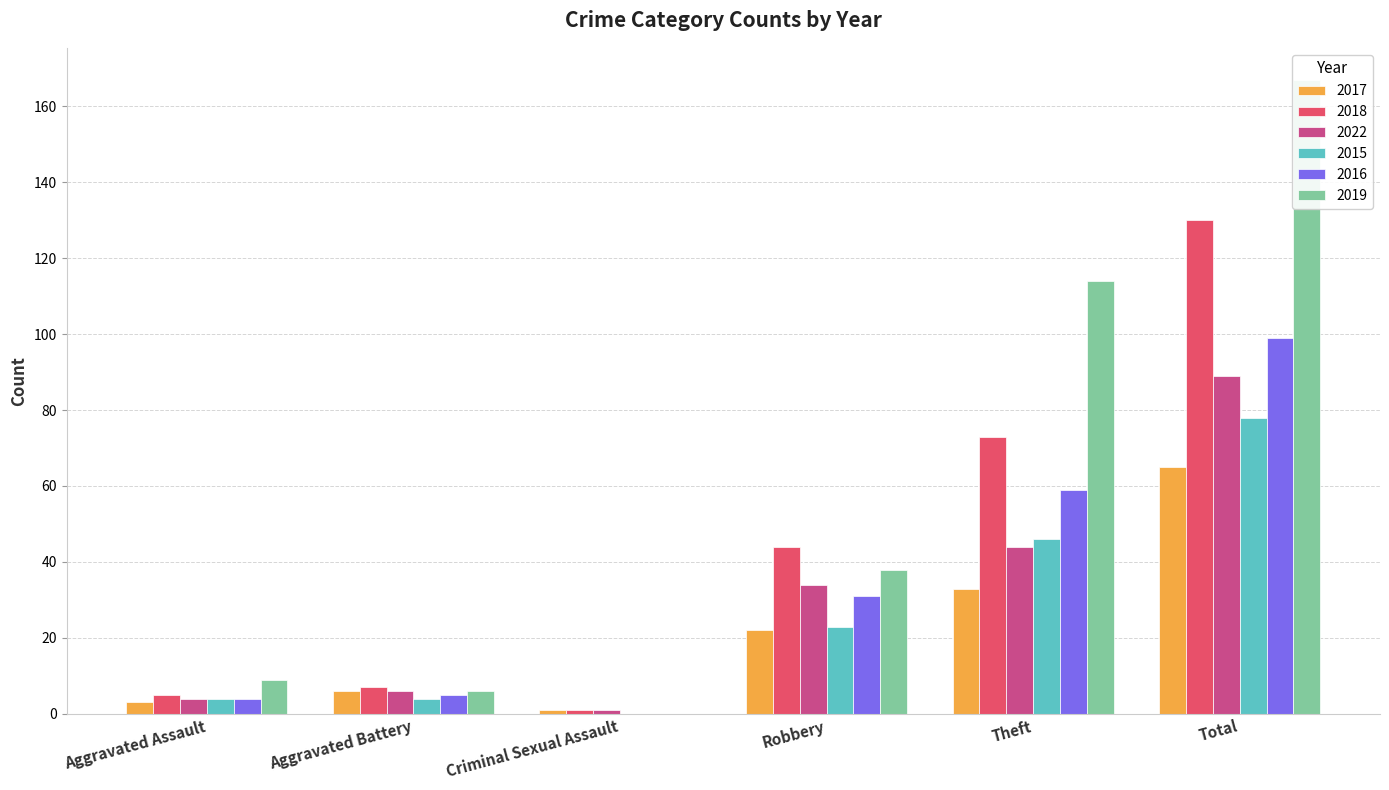

What is the difference between the maximum and minimum values in the 2022 series?

88